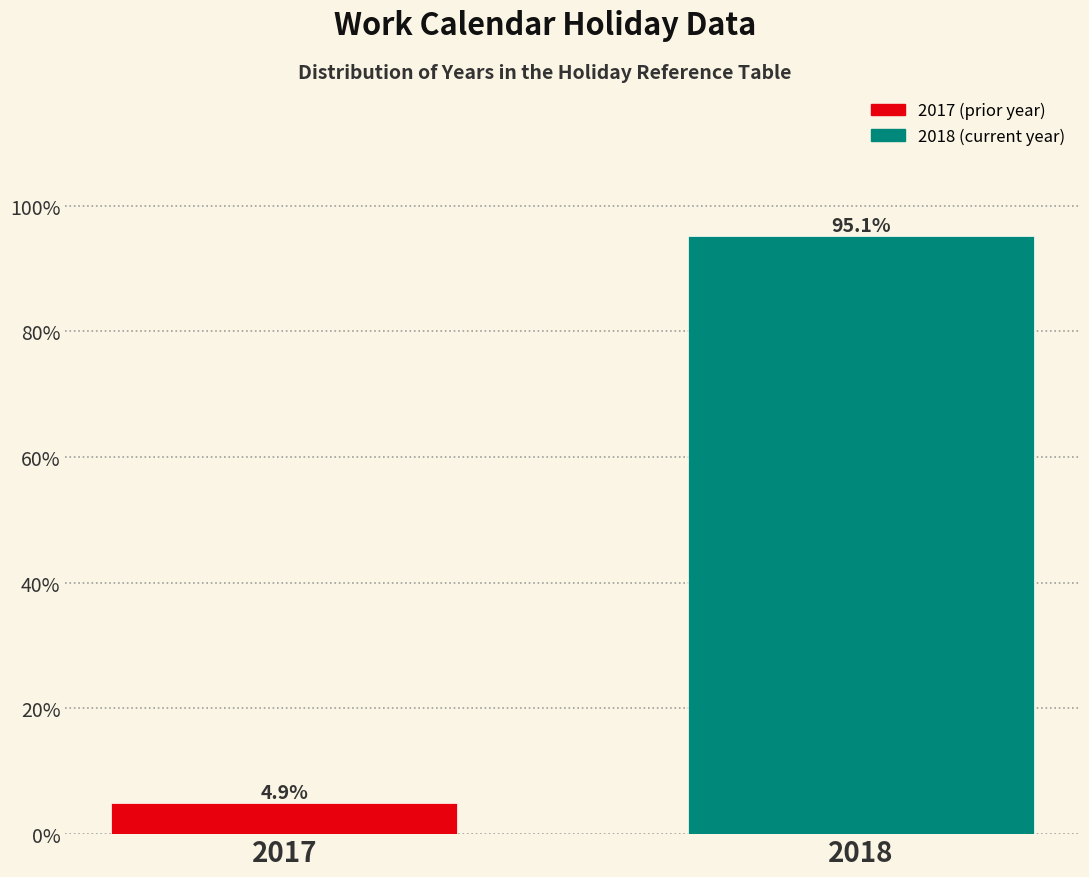

Reading left to right, list all the values displayed in this chart.

2017=4.9	2018=95.1